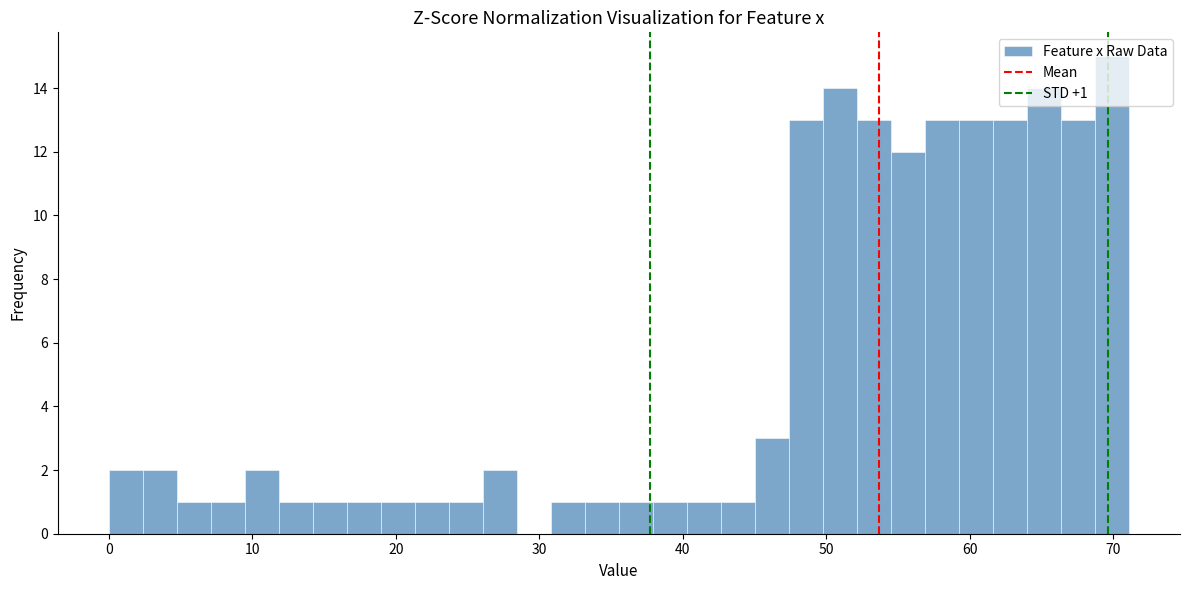

Around what value on the x-axis is the tallest bar? Give the approximate position of its centre, as read against the axis.

70